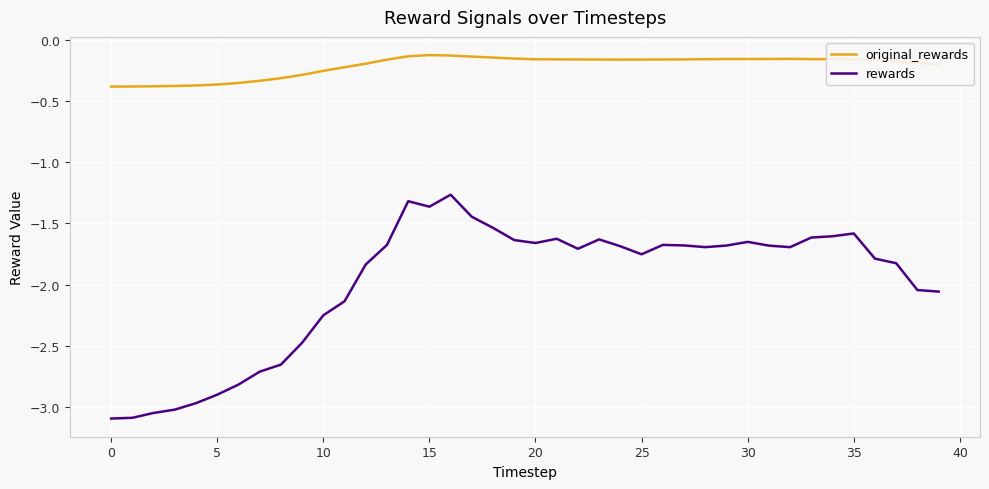

List the series in order of their peak value, highest first.

original_rewards, rewards